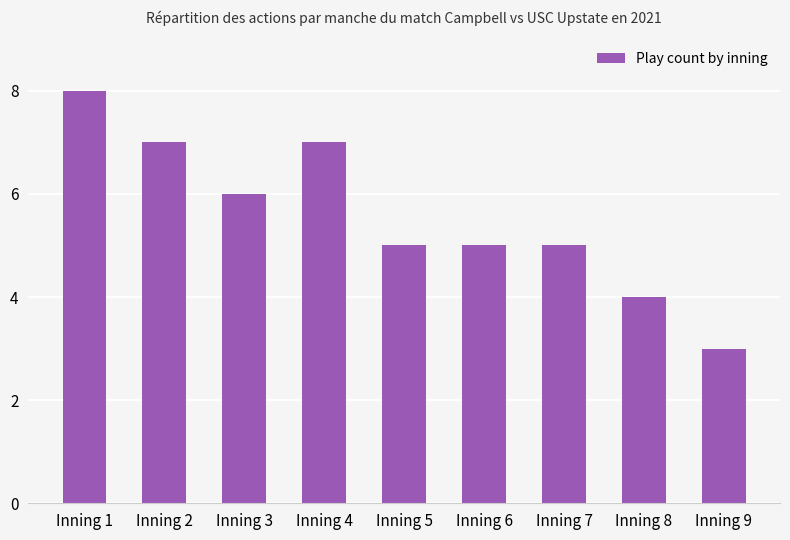

What is the value of the 2nd bar from the left?

7